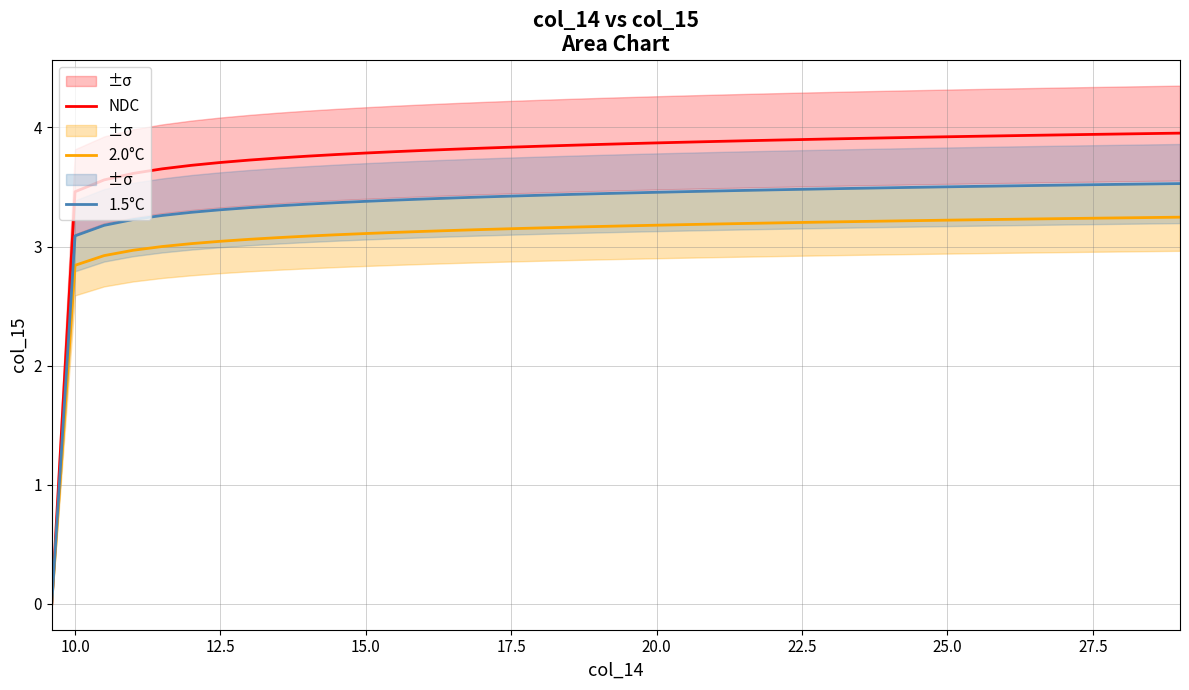

What is the value of the 1.5°C point at the 4th from the left?

3.2